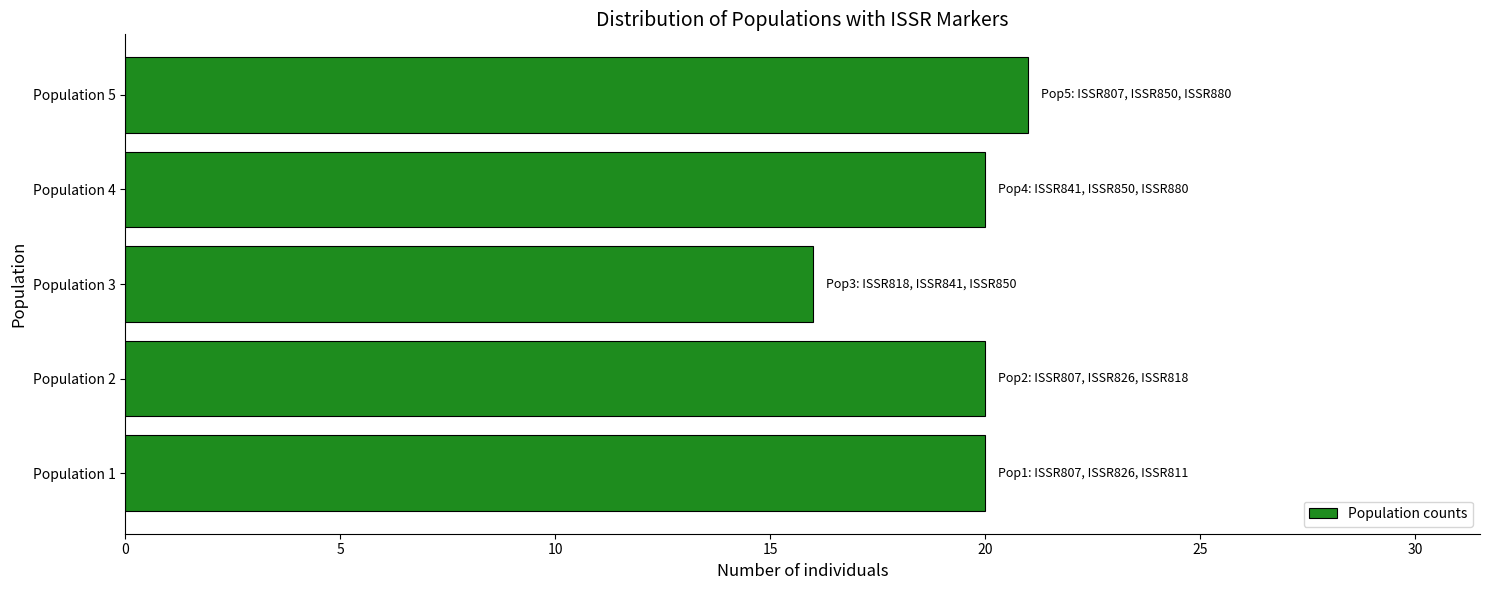

Reading bottom to top, extract all data points from this chart.

Population 1=20	Population 2=20	Population 3=16	Population 4=20	Population 5=21